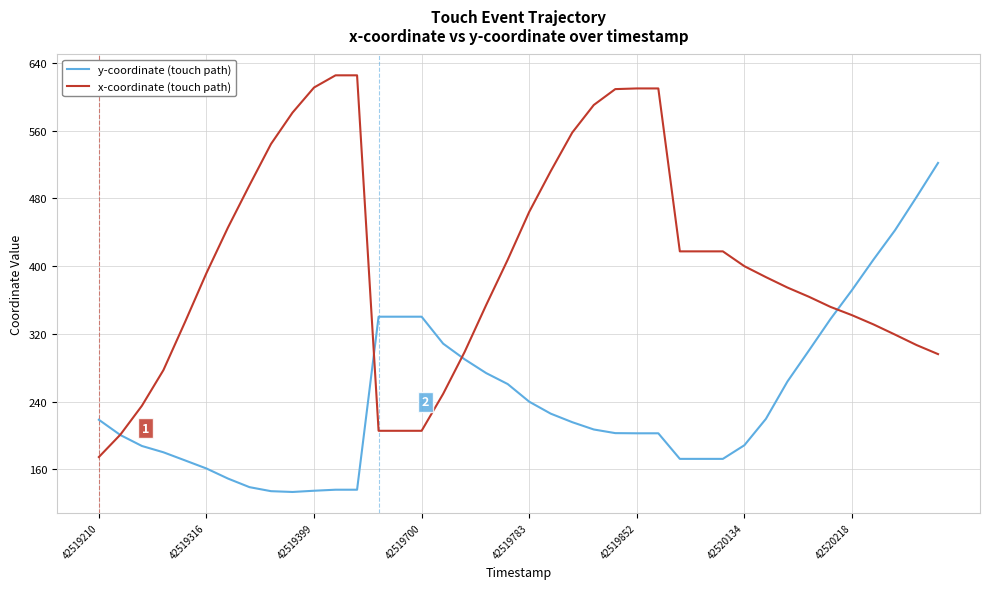

Rank the series by their average value, from highest to lowest.

x-coordinate (touch path), y-coordinate (touch path)